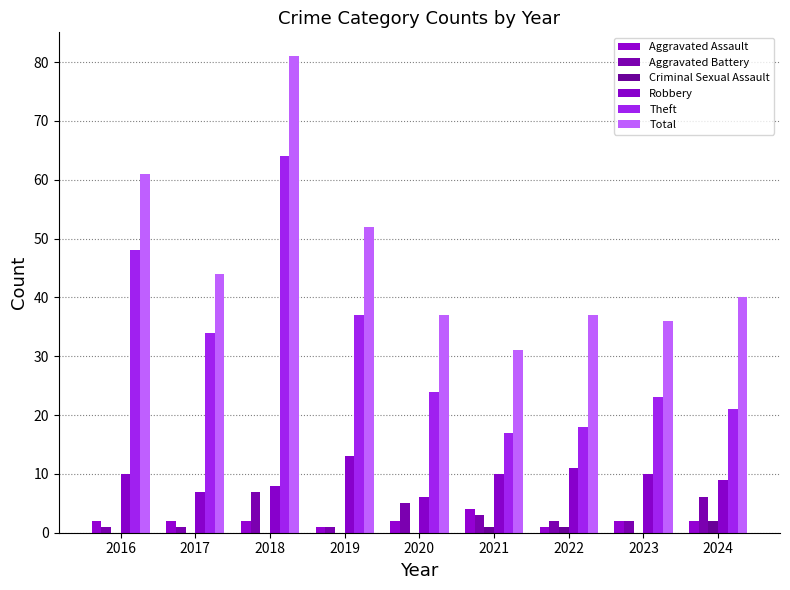

Does the chart contain stacked bars?

No